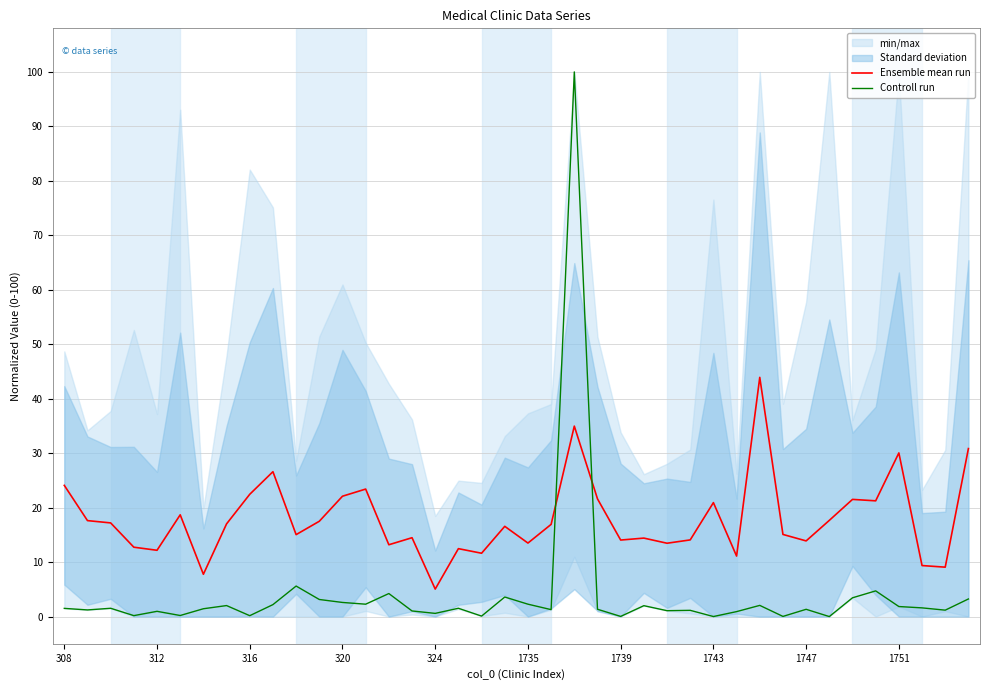

How many times do Ensemble mean run and Controll run cross each other?

2